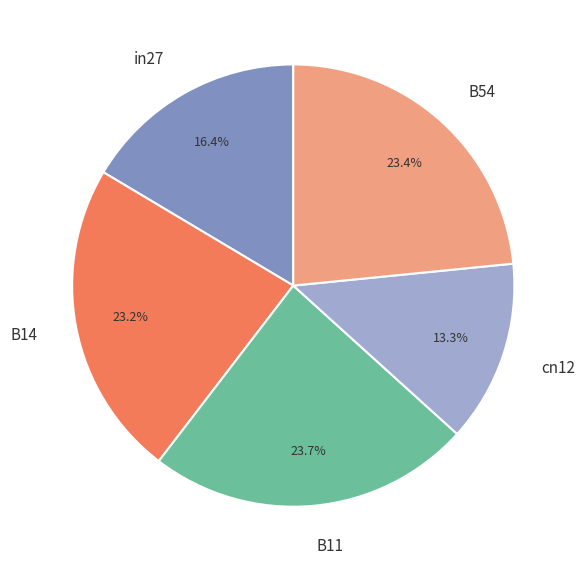

Is there any slice that represents more than half of the pie?

No